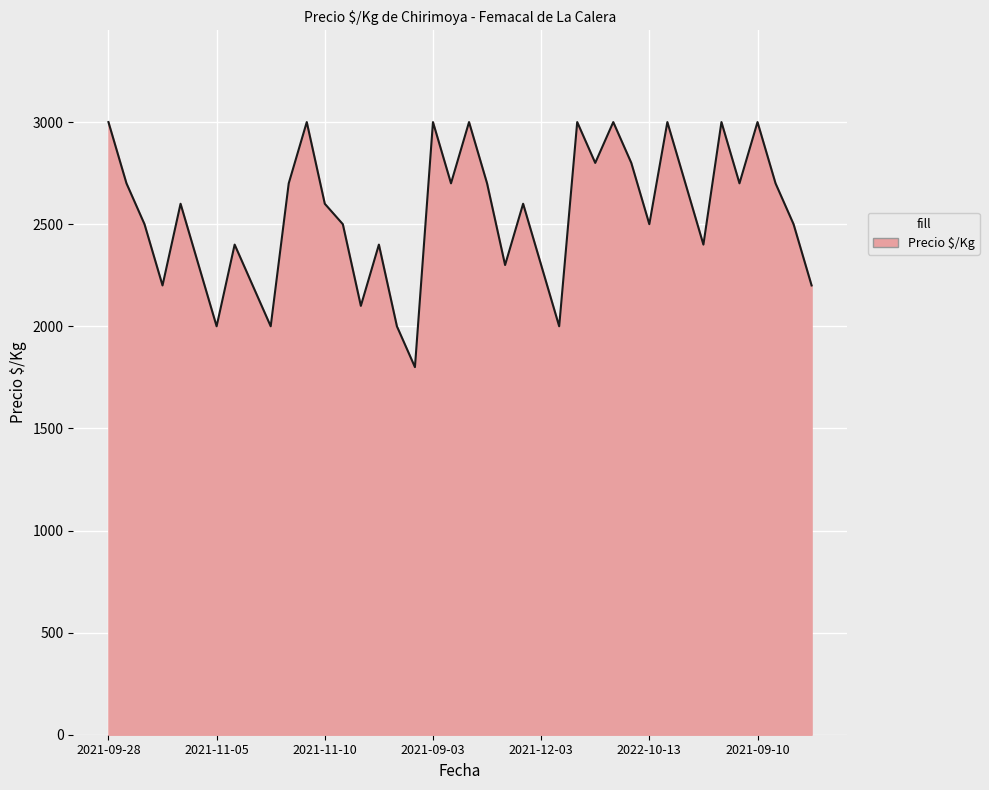

What is the difference between the maximum and minimum values?

1200